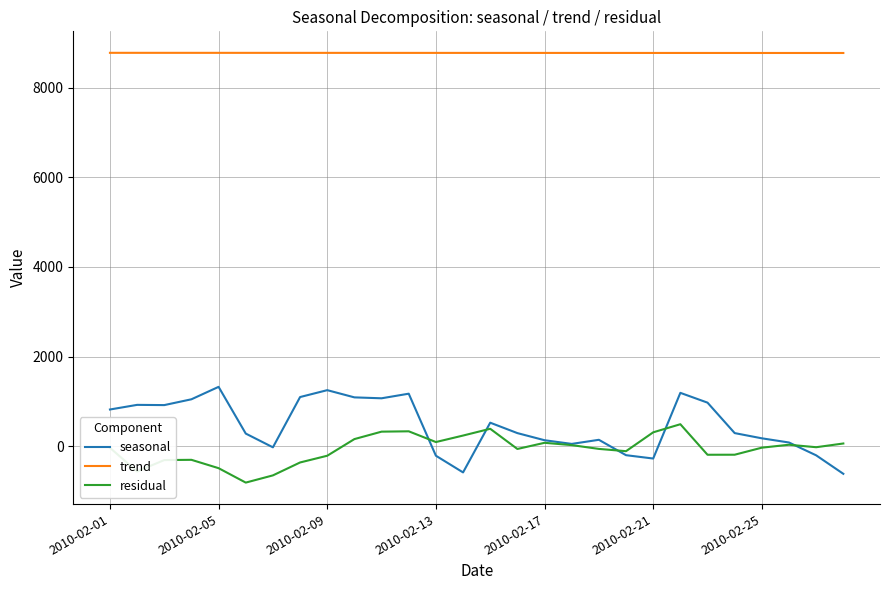

What is the smallest value displayed?

-808.9